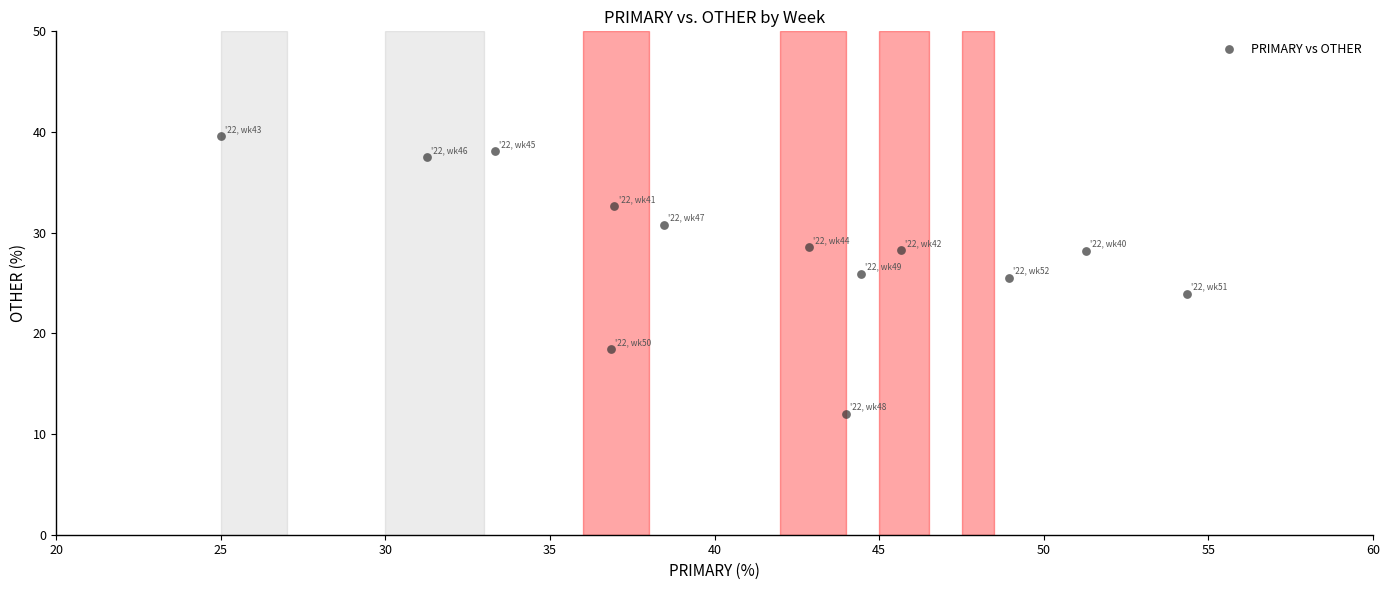

What is the range of Y values (max minus min)?

27.6